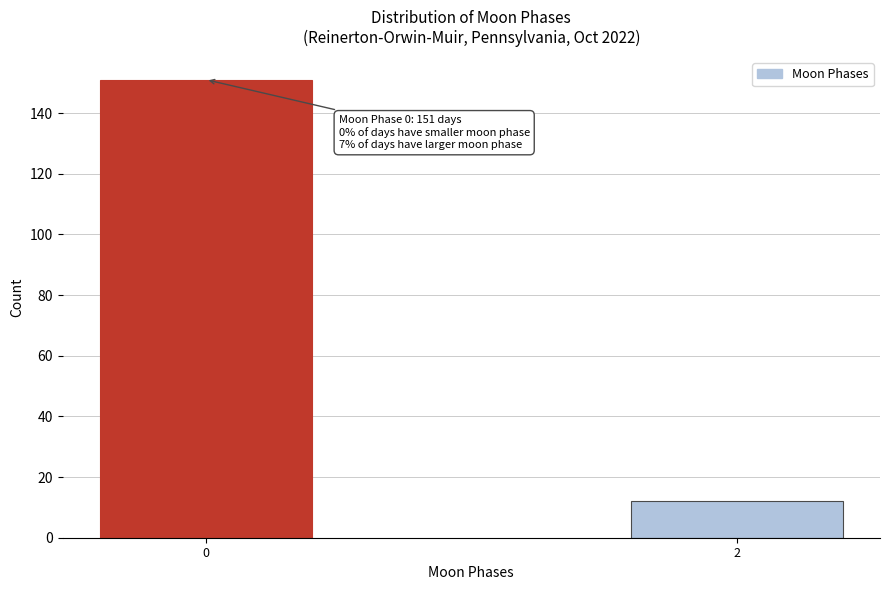

Reading left to right, what are all the values shown in this chart?

151	12